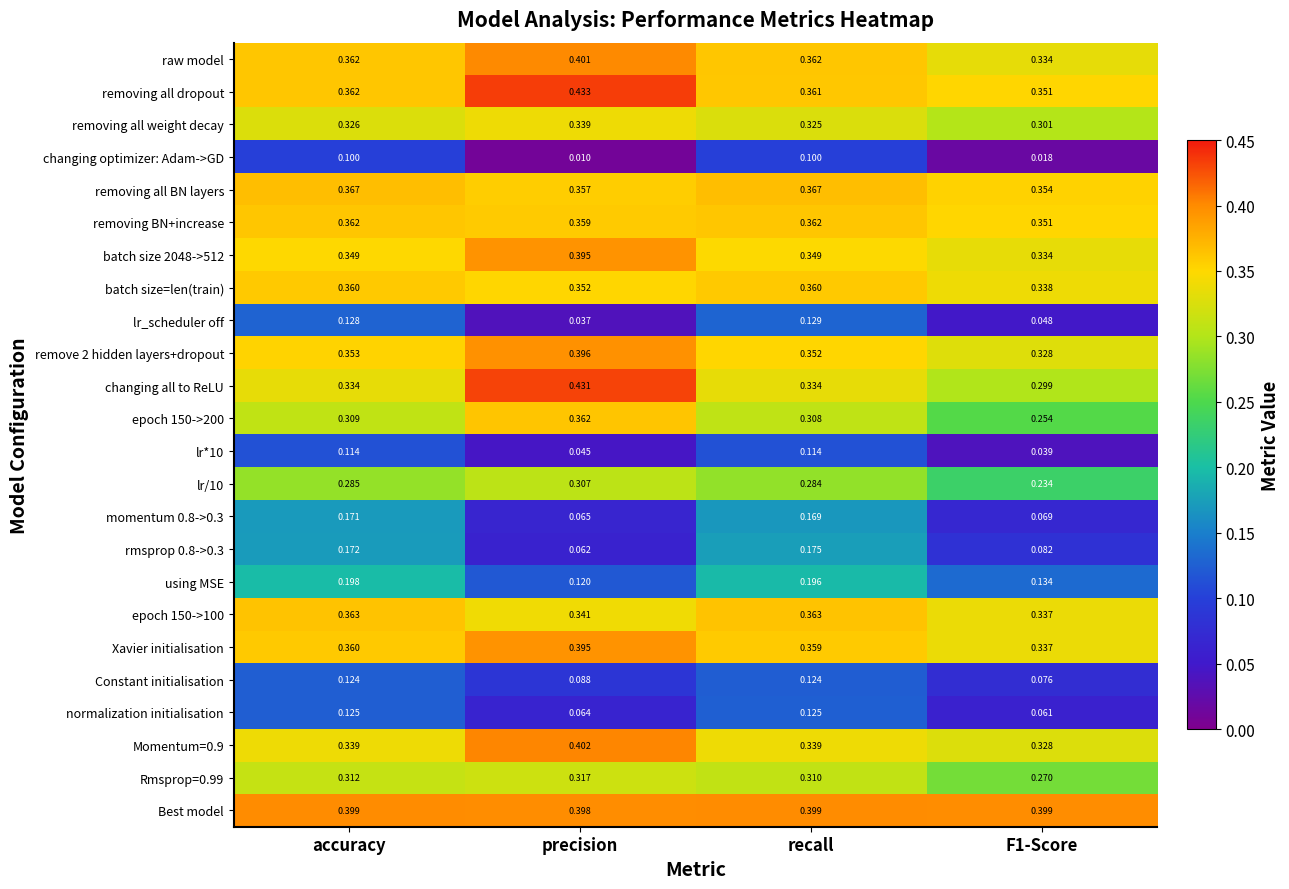

At which label is using MSE closest to 0?

precision